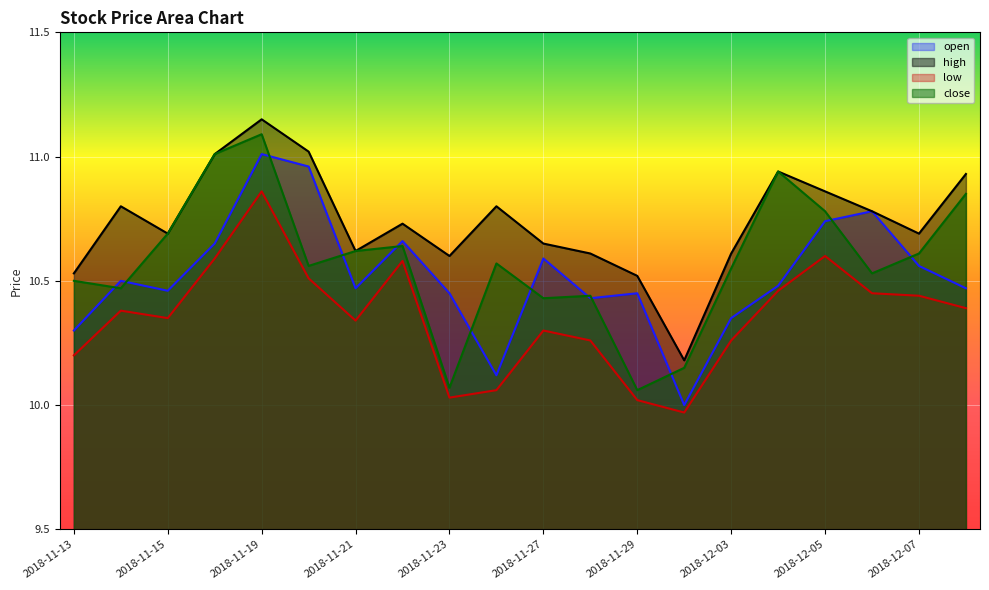

Is the value of high at 2018-11-21 greater than the value of low at 2018-11-19?

No